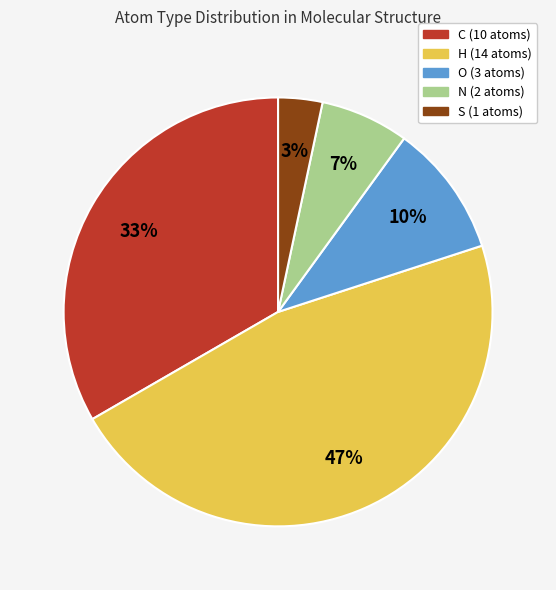

To the nearest percent, what is the average slice percentage?

20%